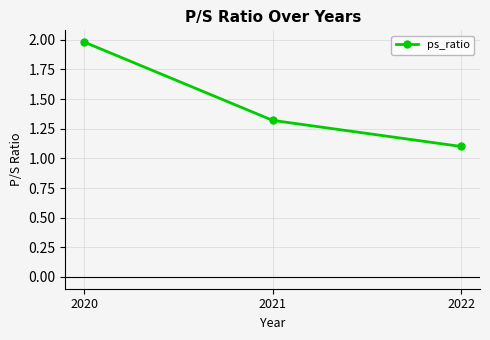

What is the difference between the maximum and minimum values?

0.9